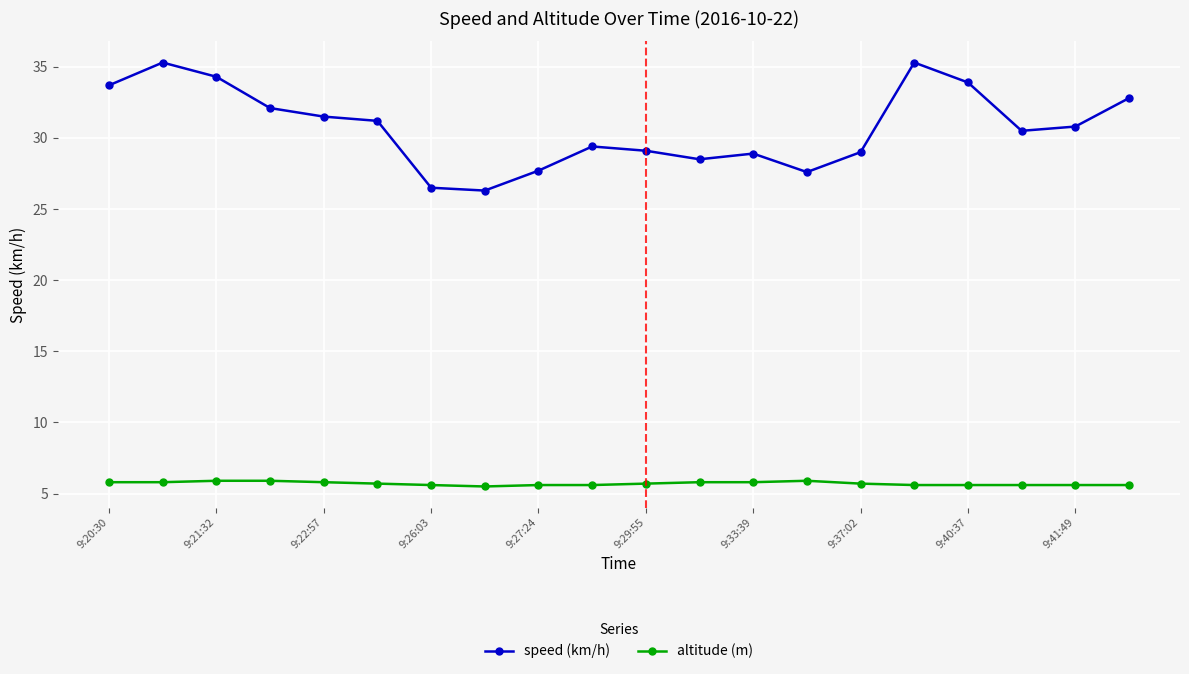

True or false: speed (km/h) has more than 1 points higher than both neighbors.

True